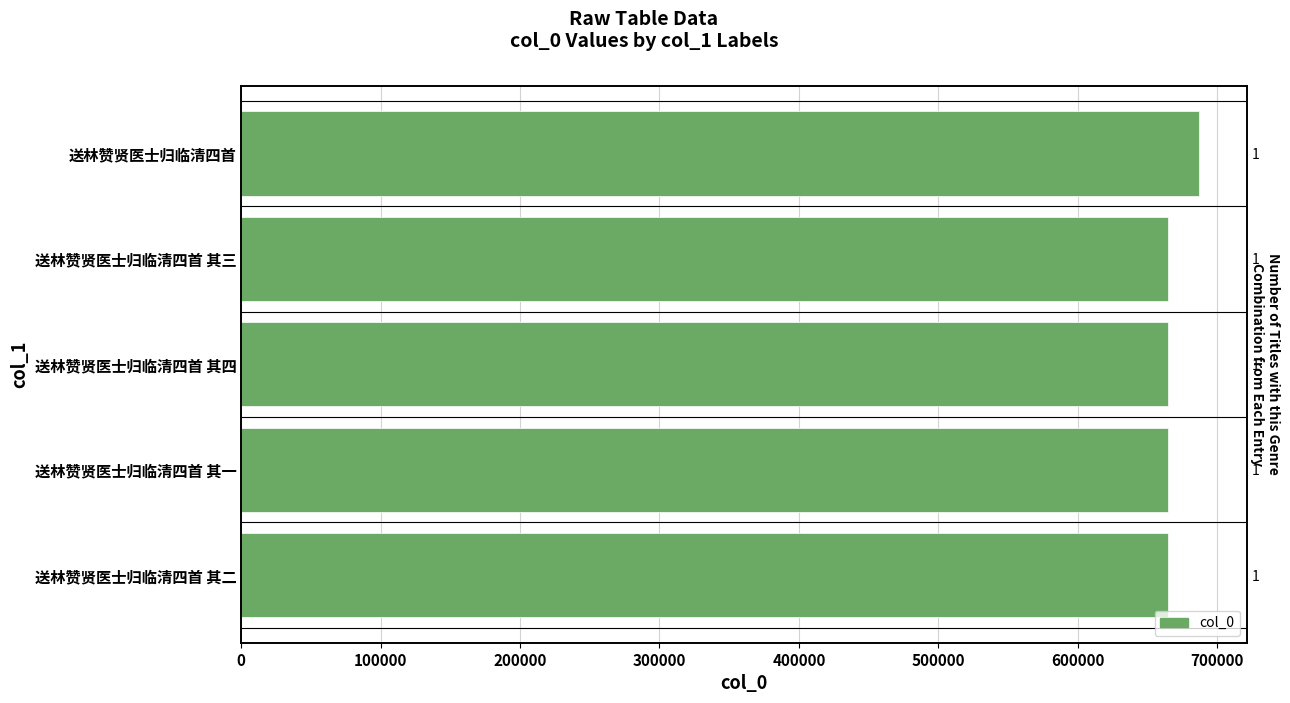

How many distinct data groups are displayed?

1